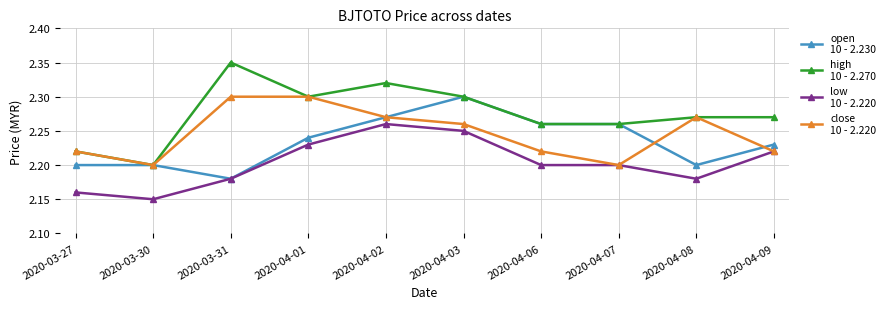

What is the total value across all series at 2020-04-08?

8.9